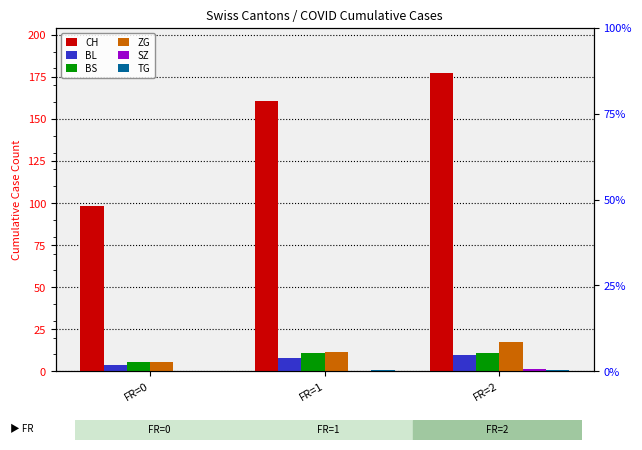

Reading left to right, extract all data points from this chart.

CH: FR=0=98.2	FR=1=160.6	FR=2=177.5
BL: FR=0=3.6	FR=1=7.8	FR=2=9.5
BS: FR=0=5.2	FR=1=10.6	FR=2=11.0
ZG: FR=0=5.8	FR=1=11.2	FR=2=17.6
SZ: FR=0=0.0	FR=1=0.0	FR=2=1.2
TG: FR=0=0.1	FR=1=1.0	FR=2=1.0